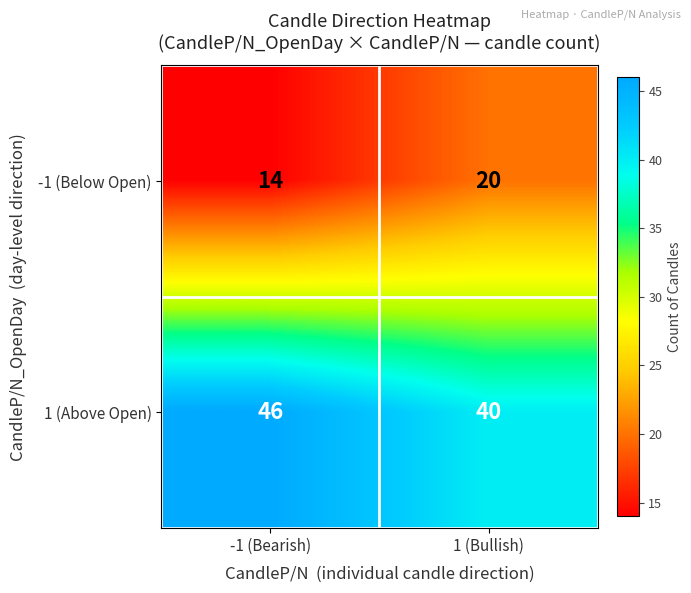

True or false: -1 (Below Open) has a value of 14 at -1 (Bearish).

True